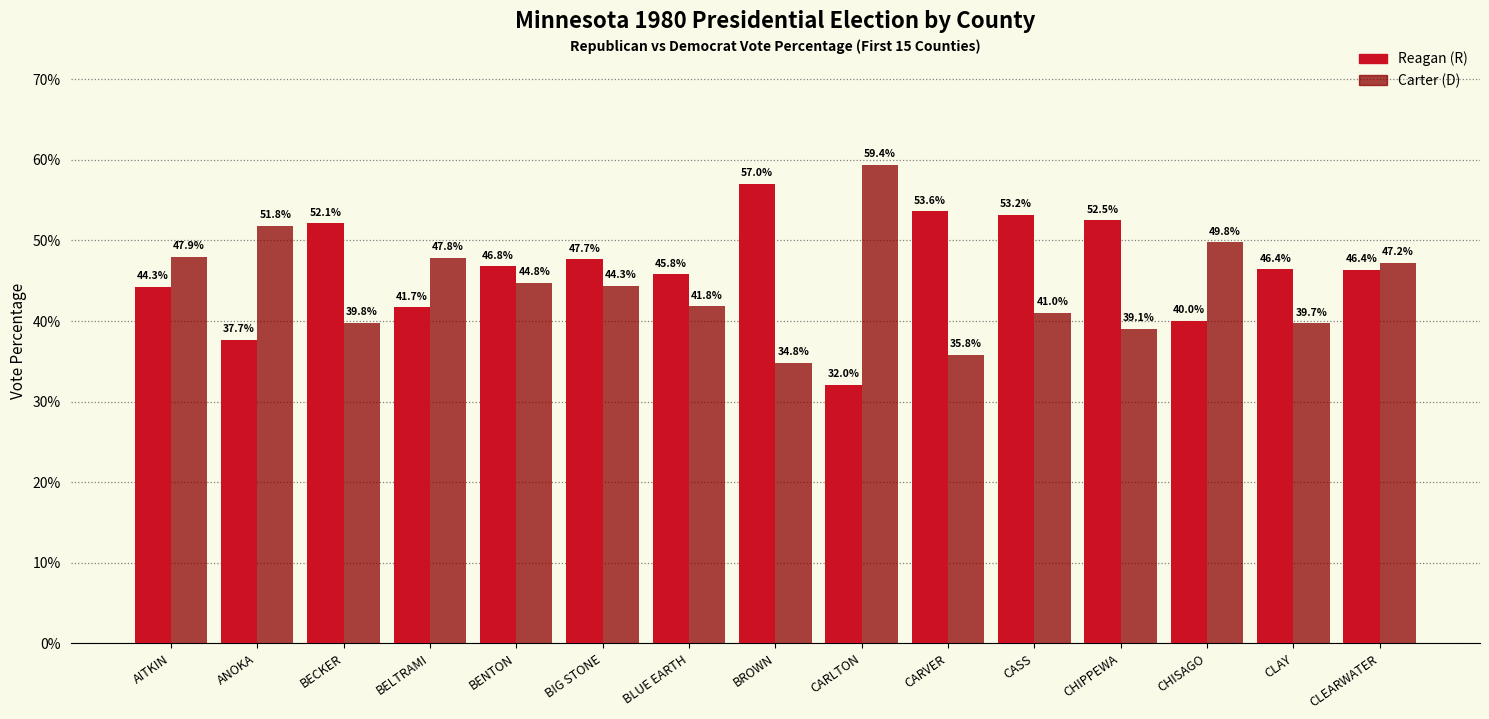

What is the spread (max minus min) of values at CLAY?

6.7